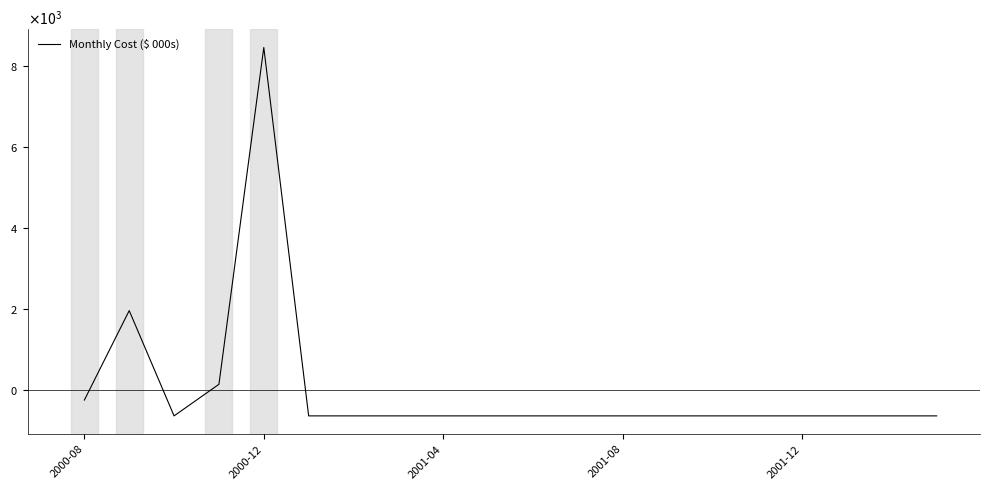

Does the chart display data point markers on the line(s)?

No